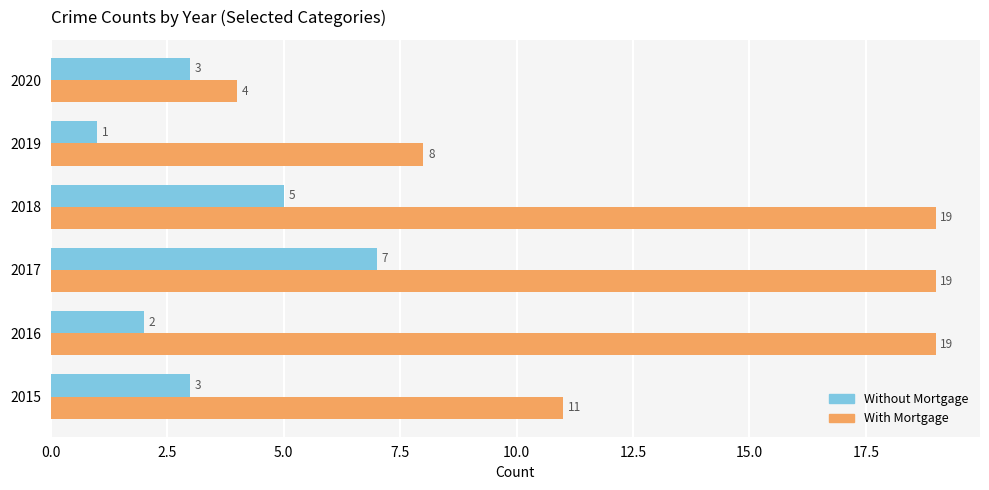

Rank the series by their average value, from highest to lowest.

With Mortgage, Without Mortgage